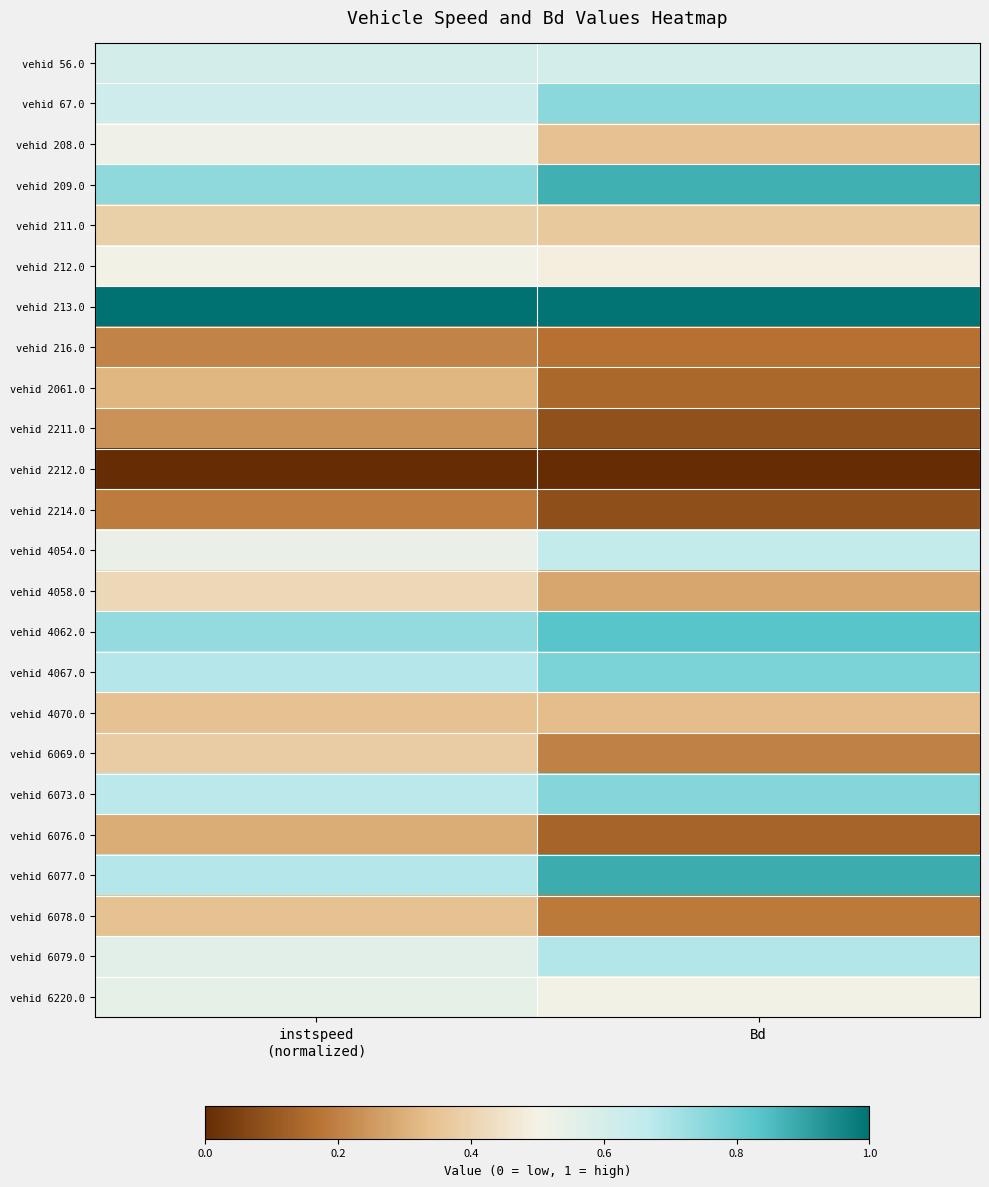

List the series in order of their peak value, highest first.

vehid 213.0, vehid 6077.0, vehid 209.0, vehid 4062.0, vehid 4067.0, vehid 6073.0, vehid 67.0, vehid 6079.0, vehid 4054.0, vehid 56.0, vehid 6220.0, vehid 208.0, vehid 212.0, vehid 4058.0, vehid 211.0, vehid 6069.0, vehid 6078.0, vehid 4070.0, vehid 2061.0, vehid 6076.0, vehid 2211.0, vehid 216.0, vehid 2214.0, vehid 2212.0